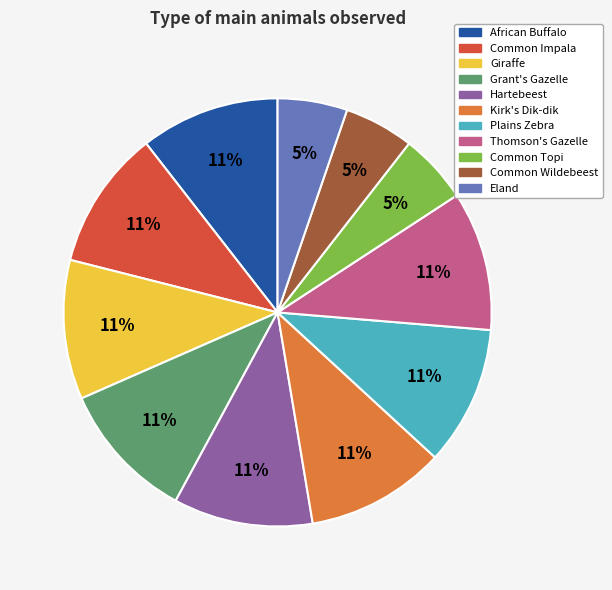

What is the ratio of the value at Grant's Gazelle to the value at Kirk's Dik-dik?

1.0